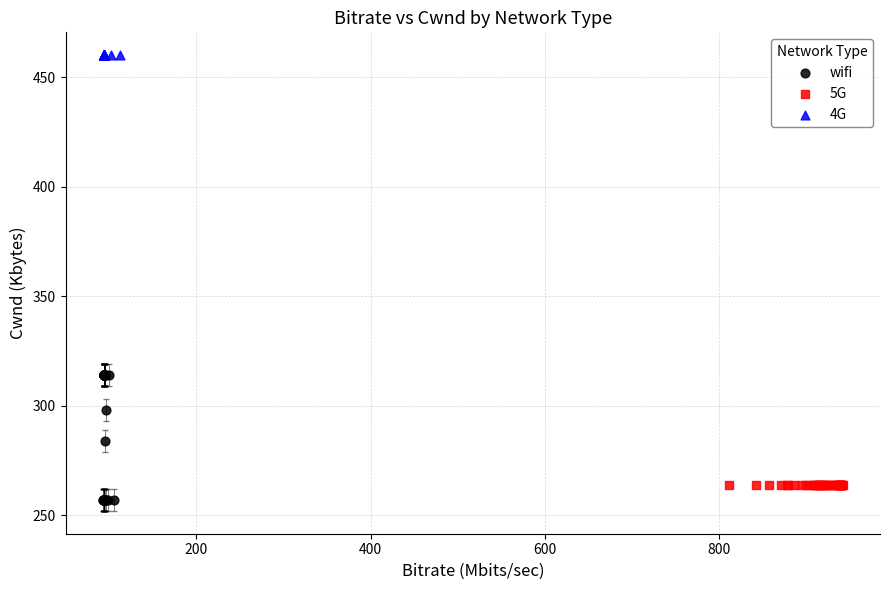

Which series reaches the minimum Y coordinate?

wifi